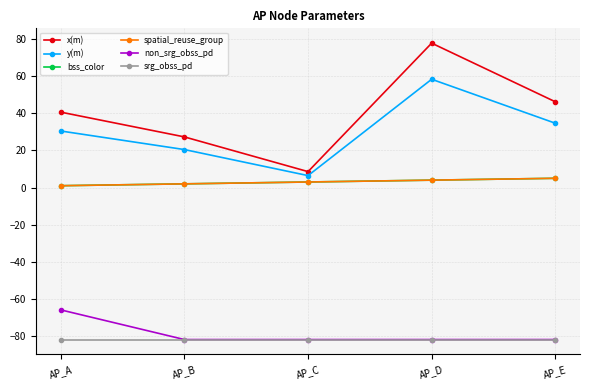

At which label is x(m) closest to 43?

AP_A